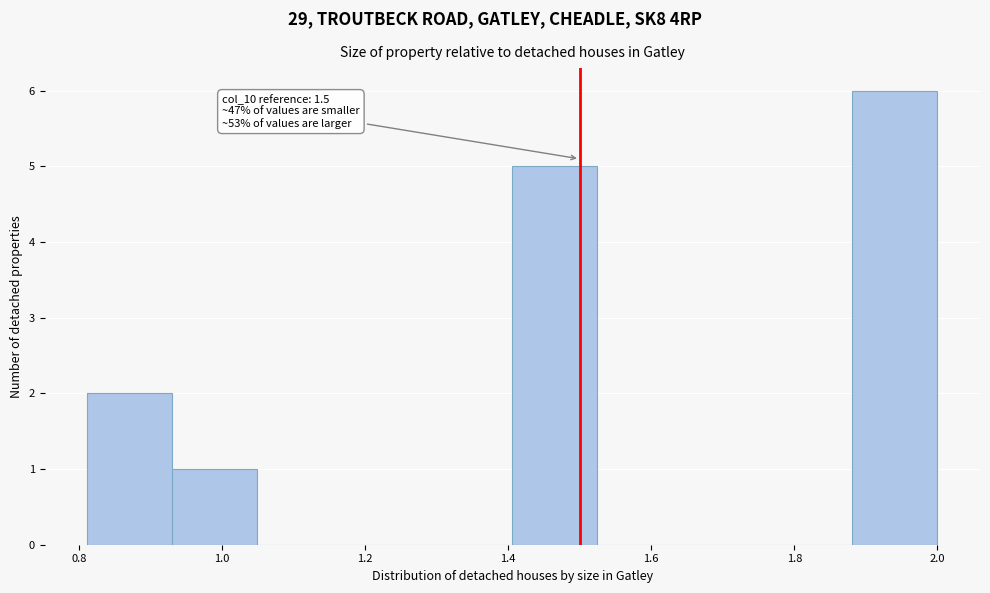

Which range on the x-axis has the tallest bar?

1.88 to 2.00